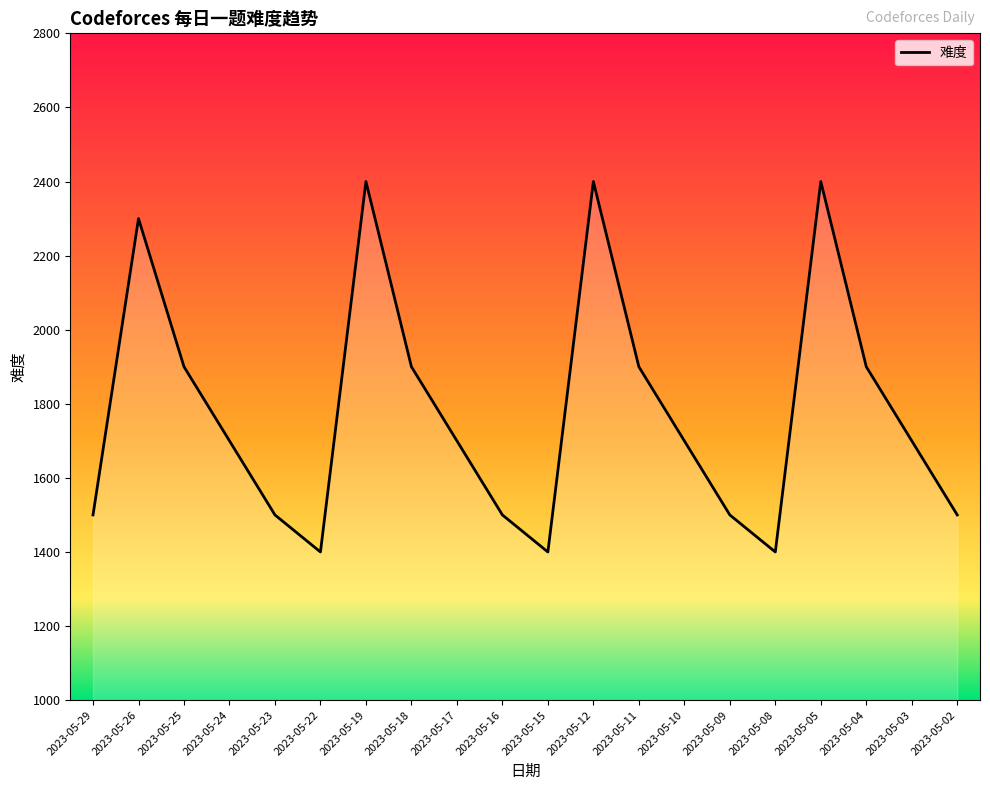

The value at 2023-05-15 is 1400. True or false?

True